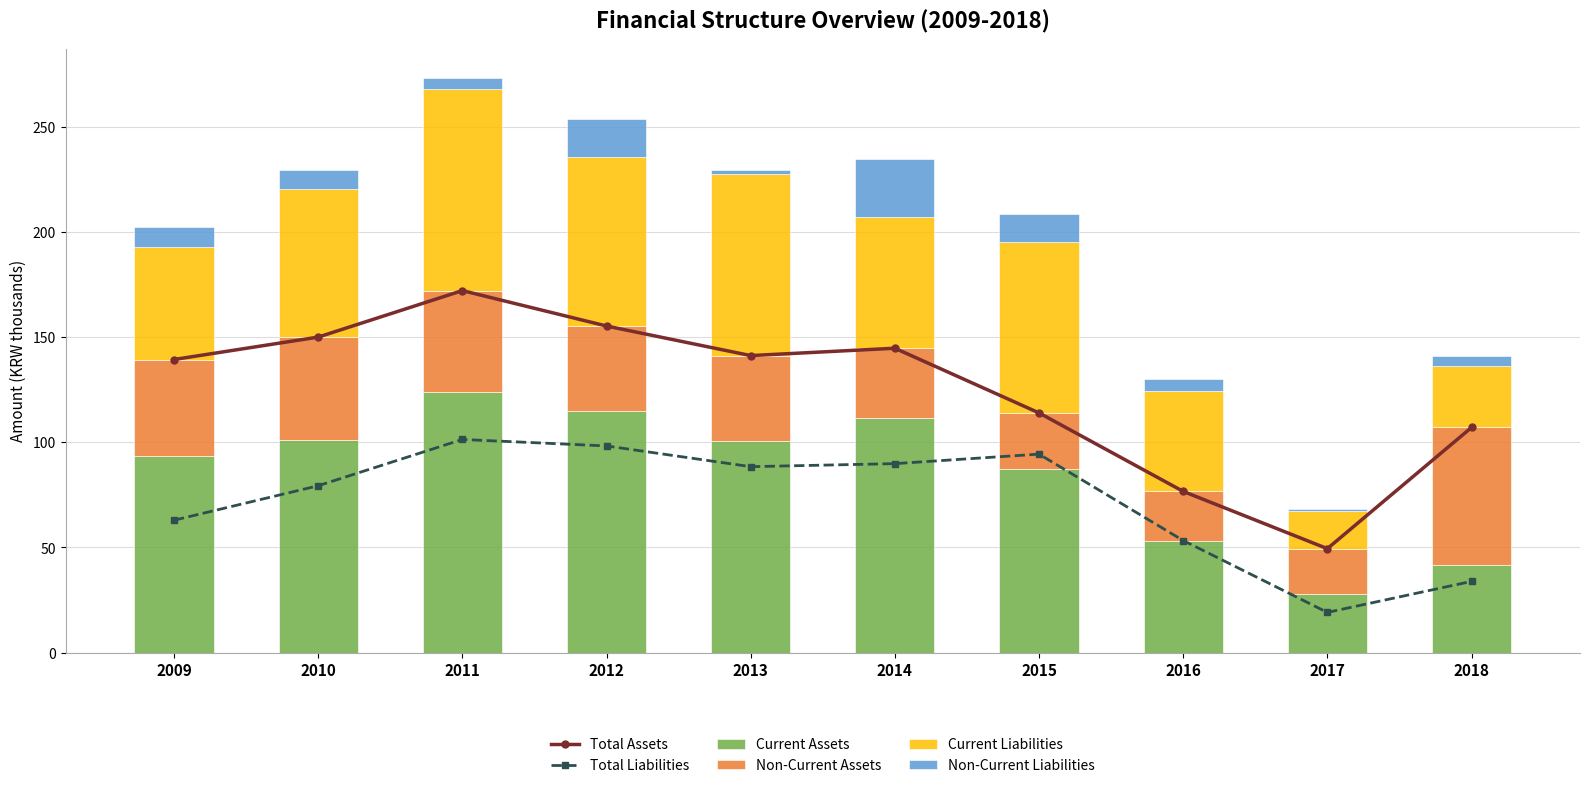

What is the value of the Current Liabilities bar at the 1st from the left?

53.6